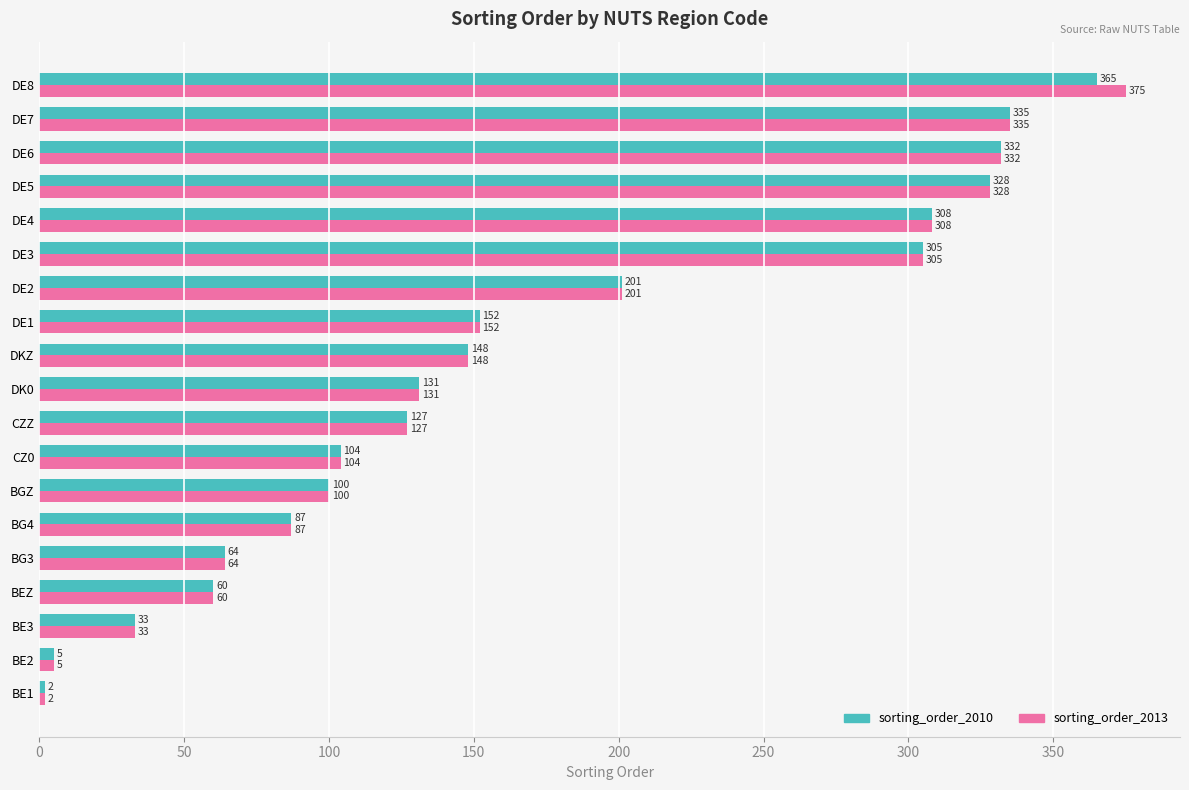

Which series has the widest spread of values?

sorting_order_2013